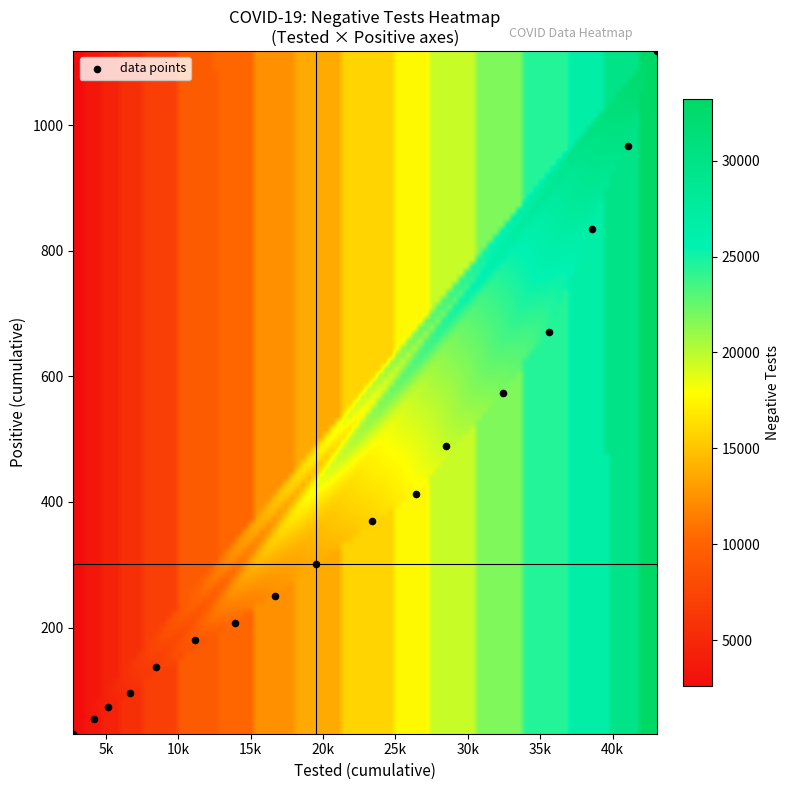

What is the range of X values (max minus min)?

40325